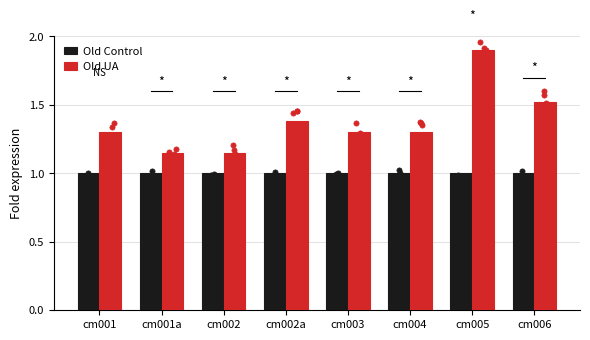

What is the total value across all series at cm001?

2.3